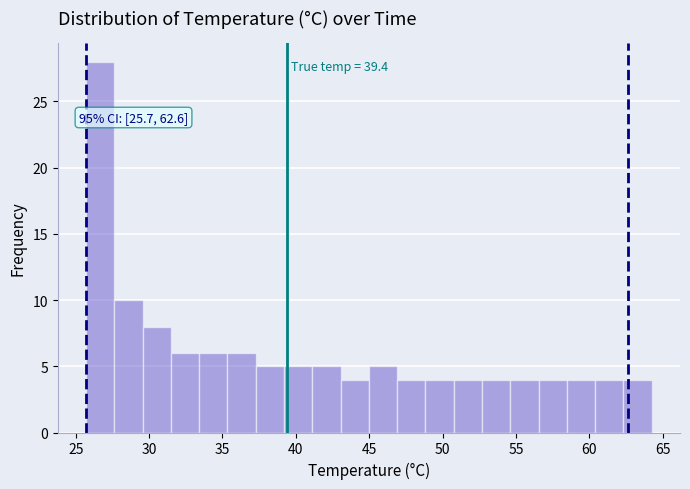

Read against the x-axis, roughly where is the centre of the tallest bar?

26.5